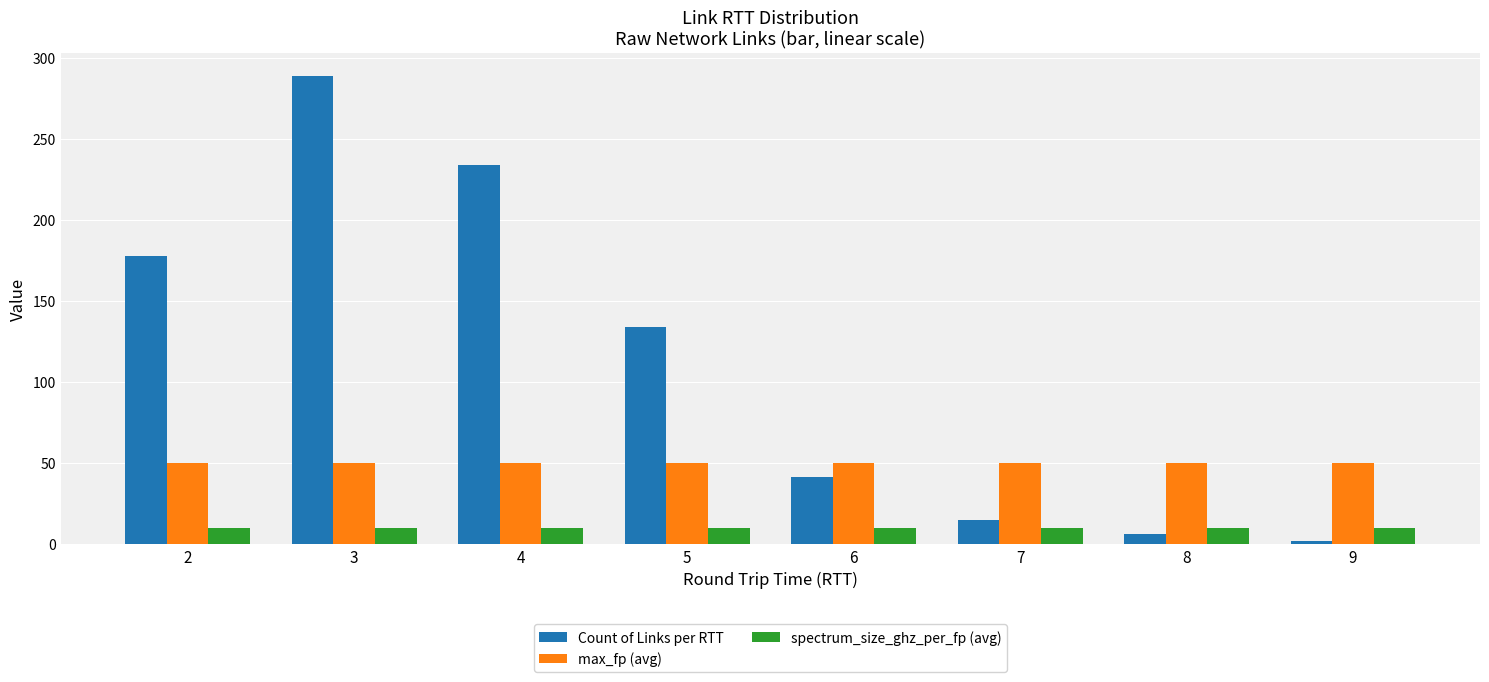

What is the sum of the Count of Links per RTT values at 9 and 2?

180